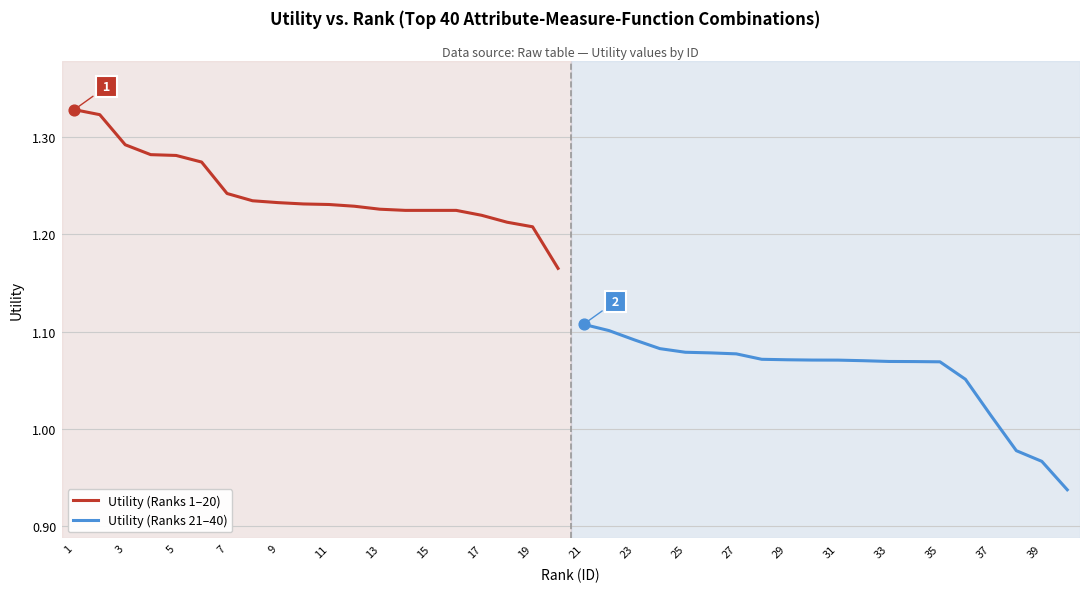

Which series has the widest spread of Y values?

Utility (Ranks 21–40)